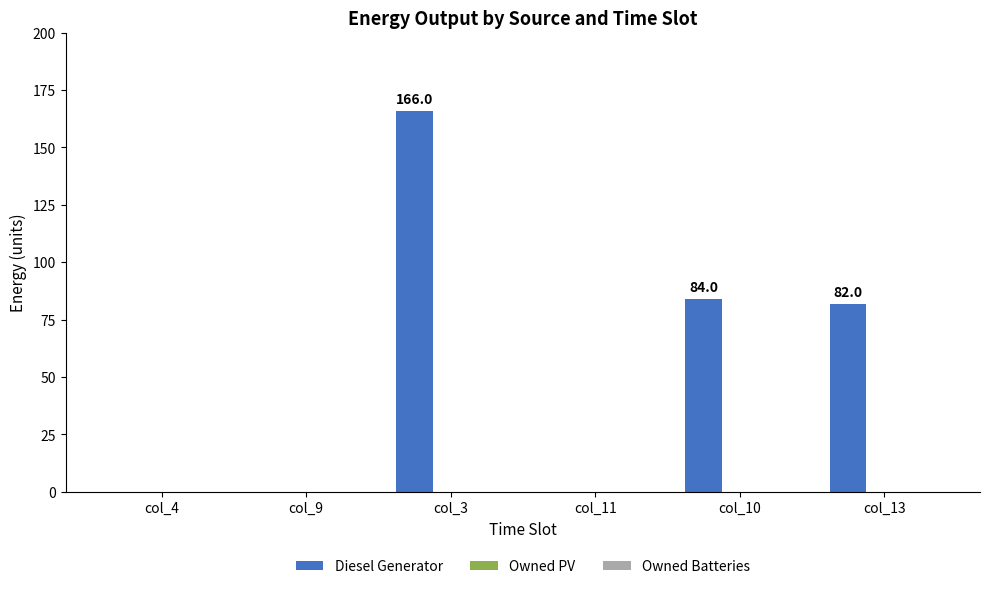

What is the maximum value shown in the chart?

166.0